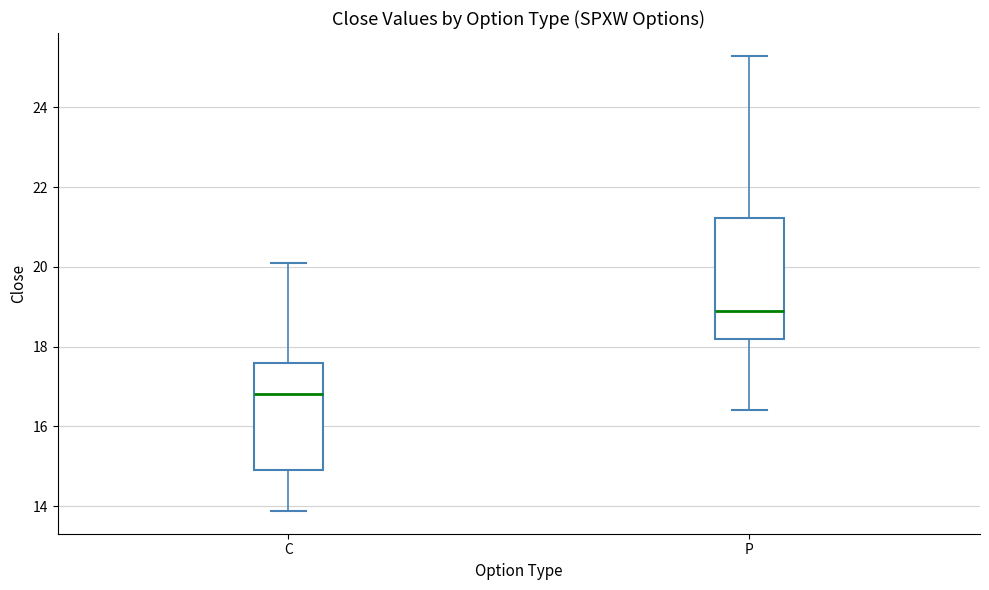

Reading left to right, transcribe this box plot: for each box, give where its median line is, the range the box spans, and where its two whiskers end, as read against the y-axis. The values are not printed on the chart, so give them approximately, as read against the axis.

C: median 16.8, box 15.0 to 17.6, whiskers 13.8 to 20.2
P: median 18.8, box 18.2 to 21.2, whiskers 16.4 to 25.2